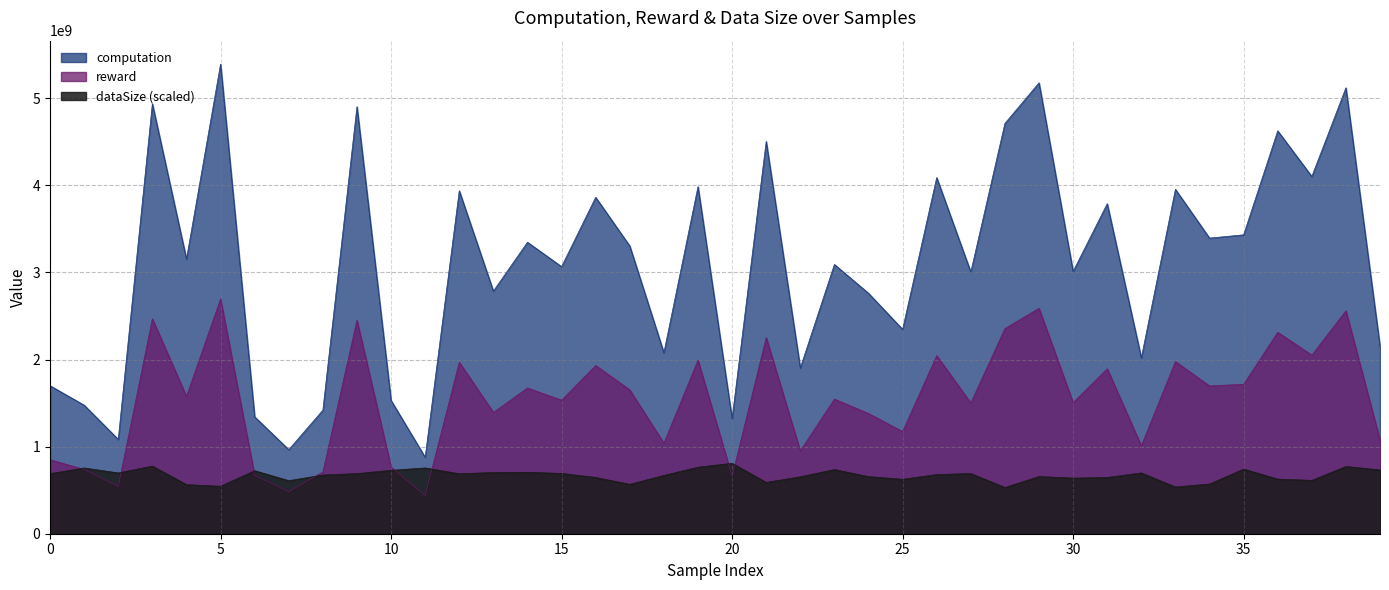

What is the total value across all series at 3?

8179961927.7